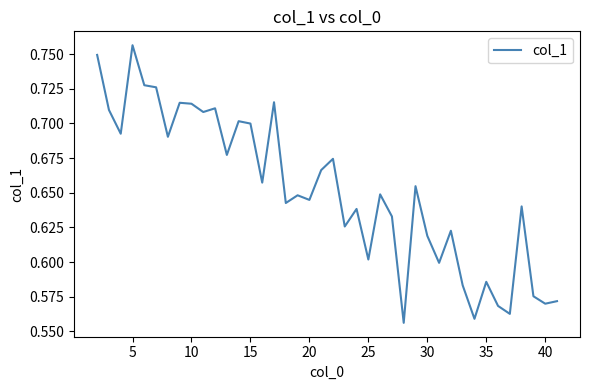

Does the chart display data point markers on the line(s)?

No